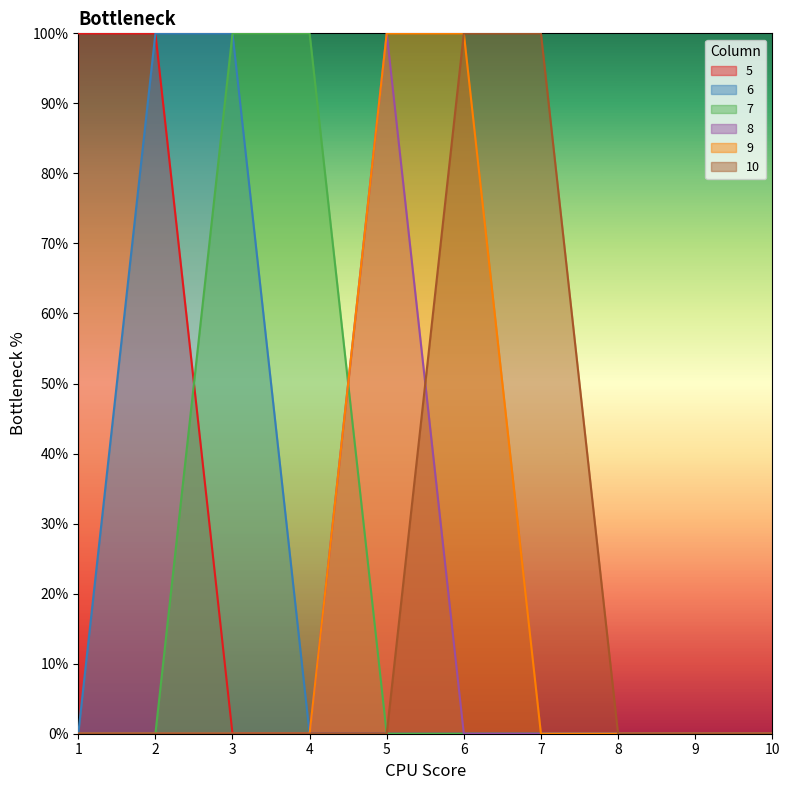

True or false: 10 and 6 cross at least once.

False